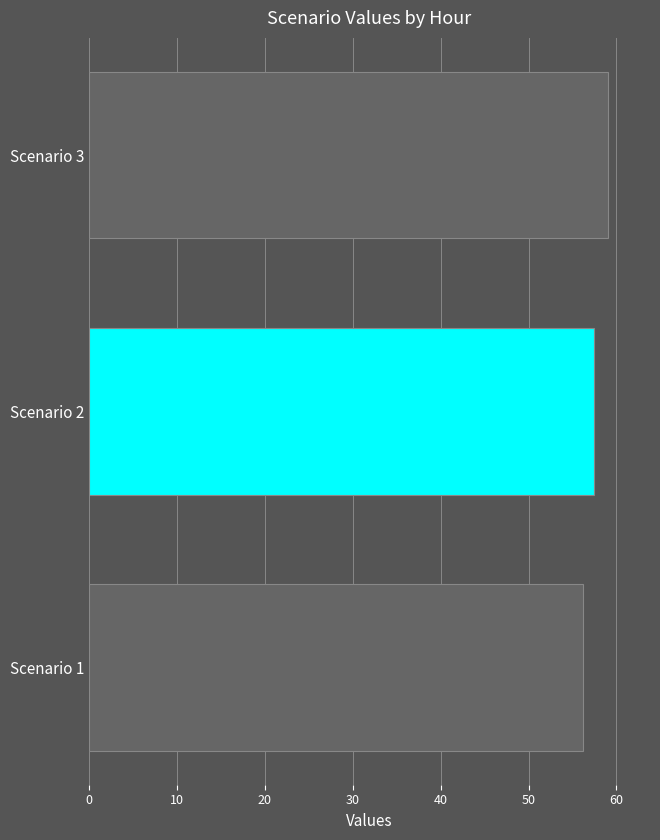

Reading top to bottom, transcribe all the data shown in this chart.

59.1	57.4	56.2